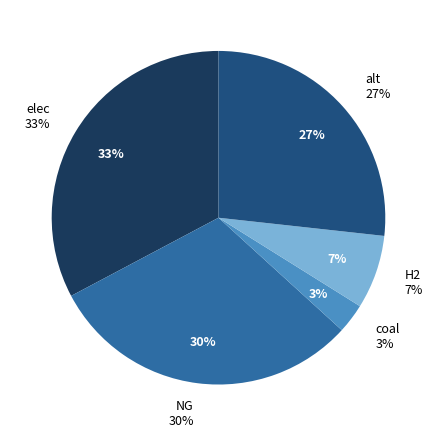

Which slice is the largest?

elec